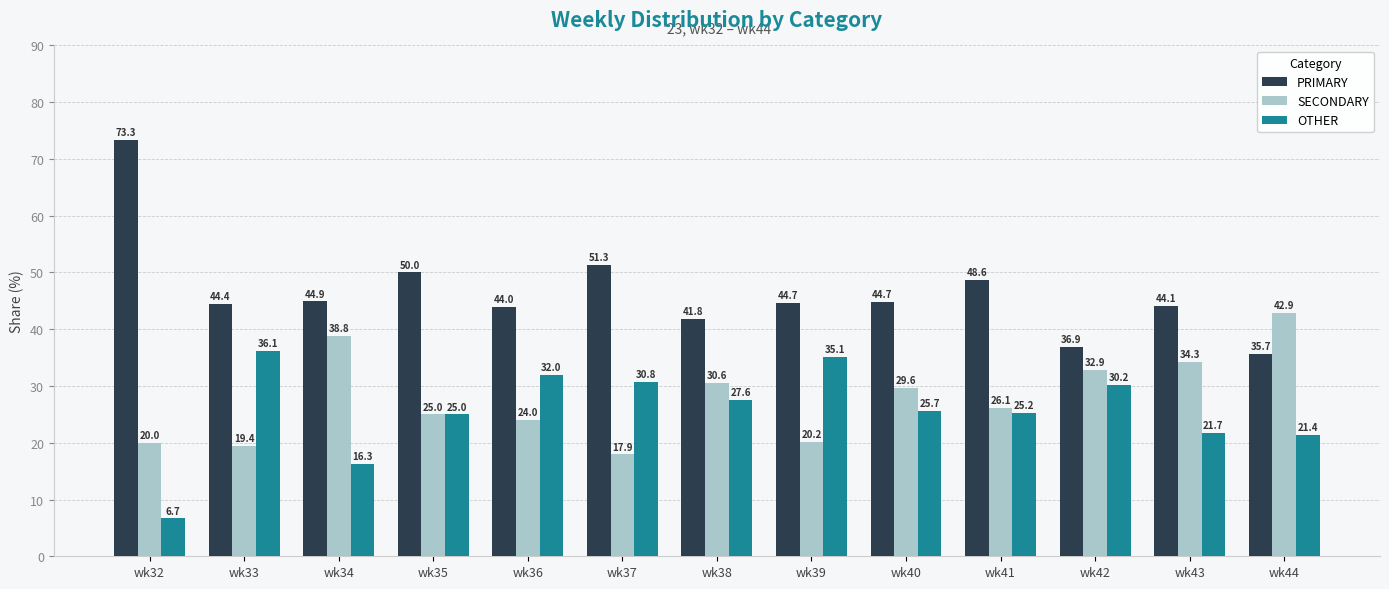

Rank the series at wk44 from lowest to highest value.

OTHER, PRIMARY, SECONDARY